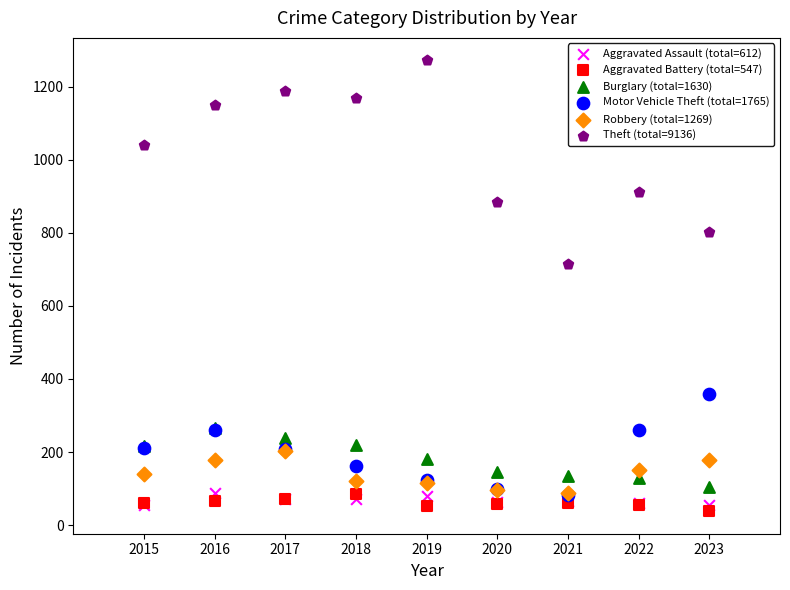

What are all the series names shown in the legend?

Aggravated Assault (total=612), Aggravated Battery (total=547), Burglary (total=1630), Motor Vehicle Theft (total=1765), Robbery (total=1269), Theft (total=9136)